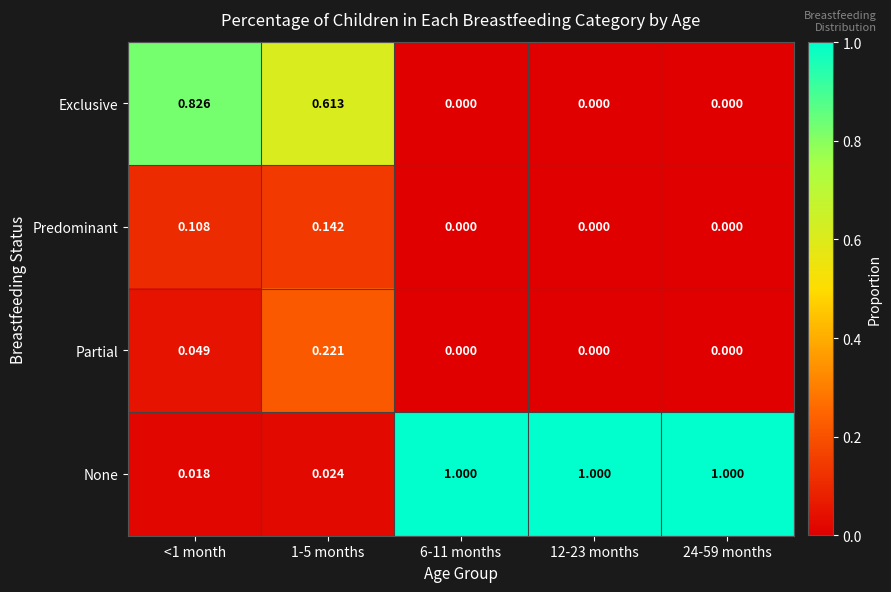

What is the difference between the highest and lowest values at 6-11 months?

1.0